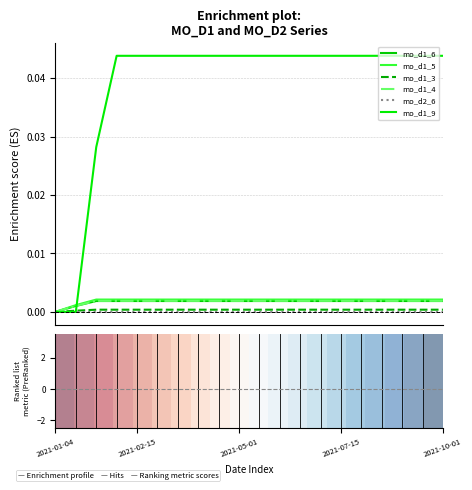

How many lines are shown in the chart?

6